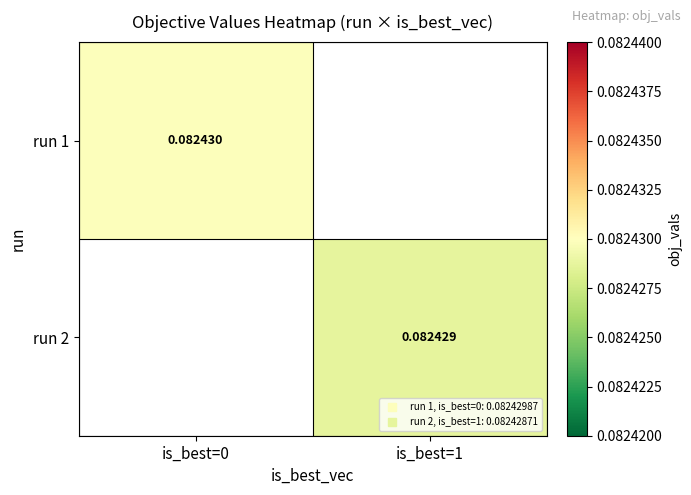

The value of run 2 at is_best=1 is 0.1. True or false?

True